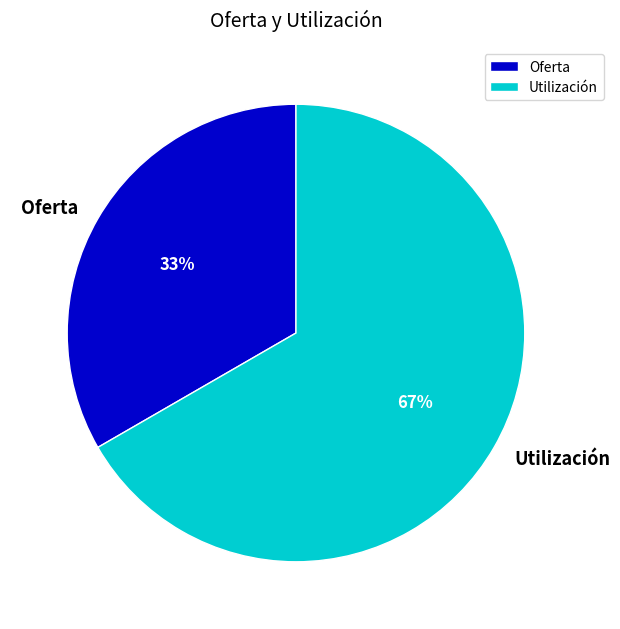

How many segments does this pie chart have?

2